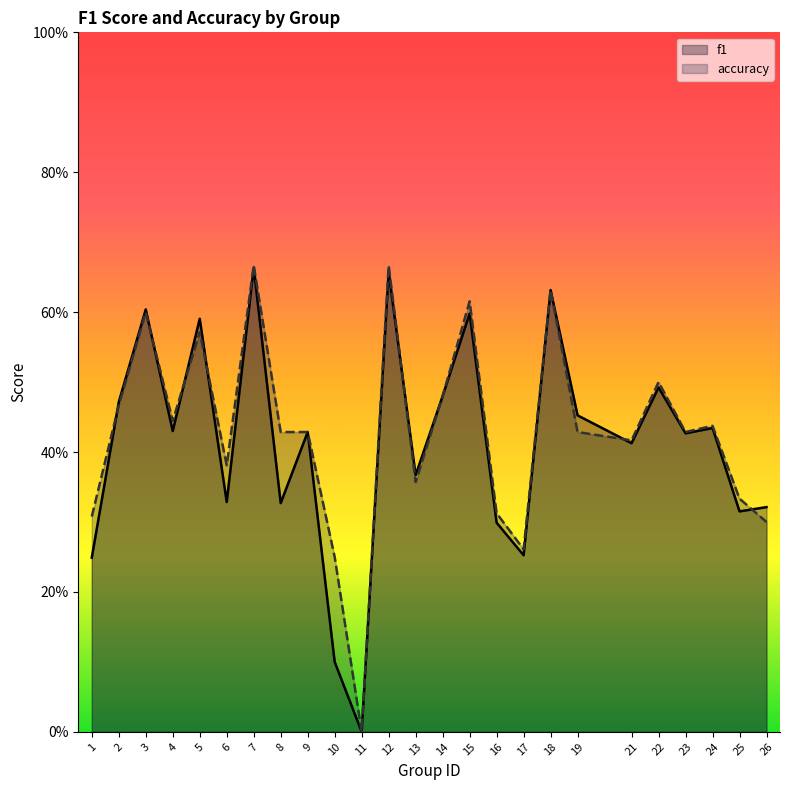

What is the difference between the accuracy values at 11 and 13?

0.4